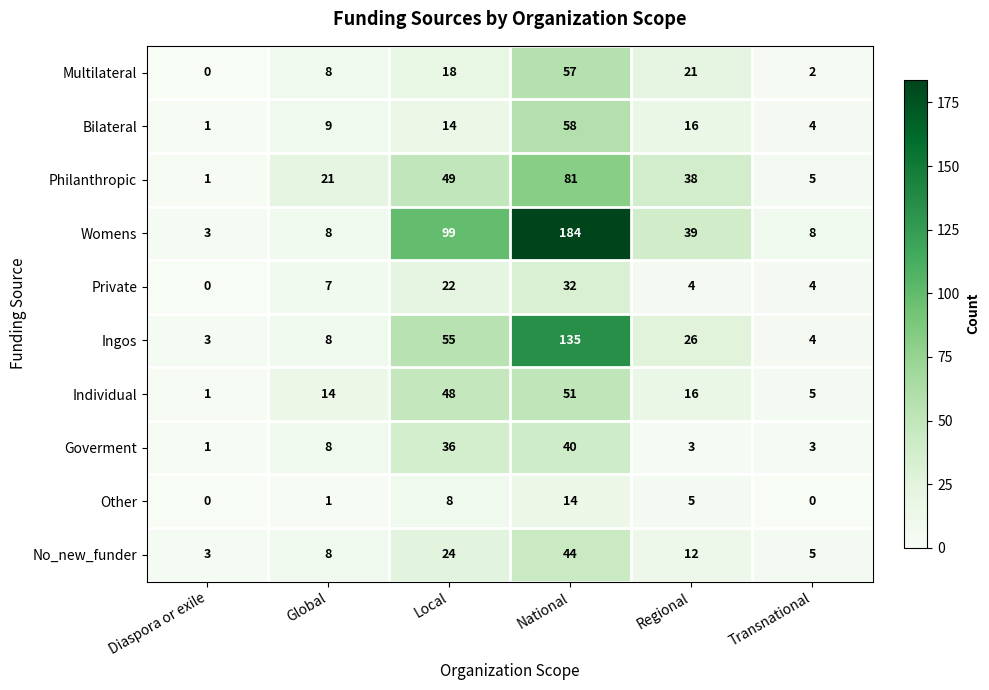

Which series has the largest range (max minus min)?

Womens